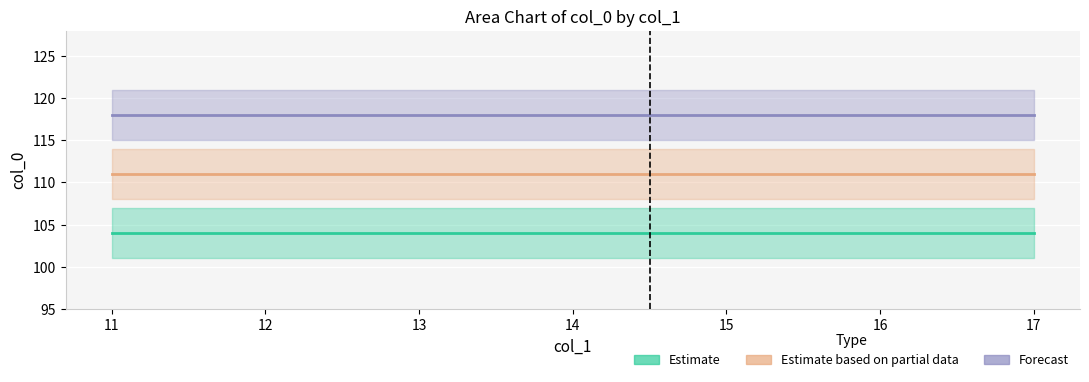

Reading right to left, what are all the values shown in this chart?

Estimate: 17=104	16=104	15=104	14=104	13=104	12=104	11=104
Estimate based on partial data: 17=111	16=111	15=111	14=111	13=111	12=111	11=111
Forecast: 17=118	16=118	15=118	14=118	13=118	12=118	11=118